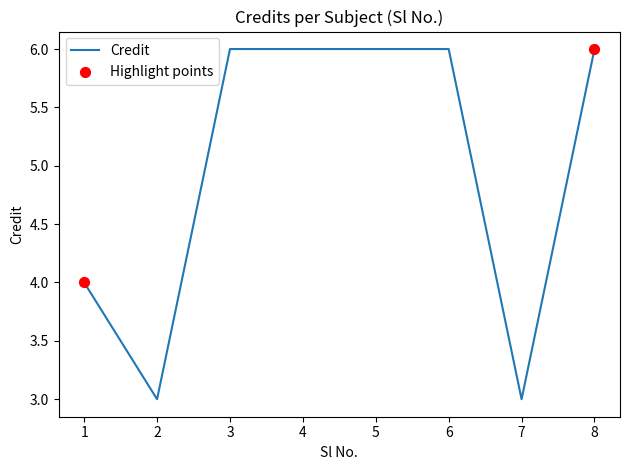

Approximately how many times larger is the value at 2 compared to 8?

0.5